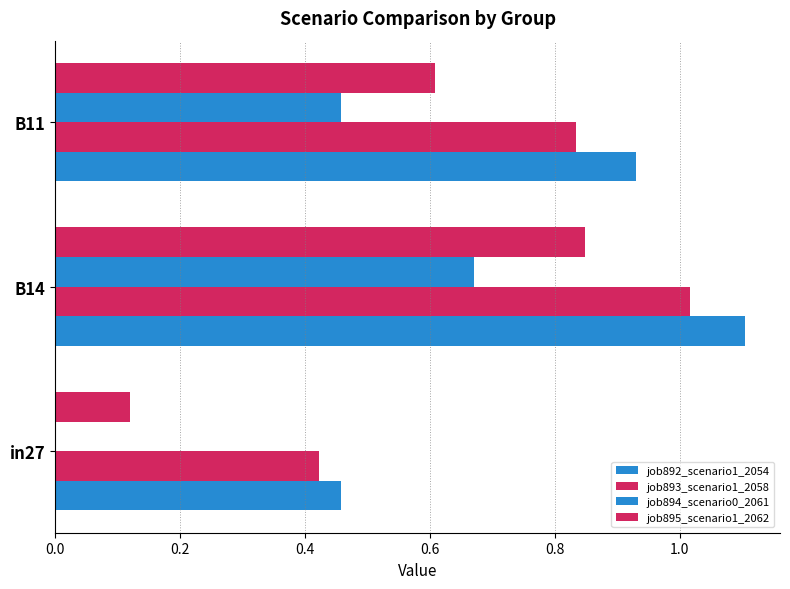

Count the number of categories in the chart.

3